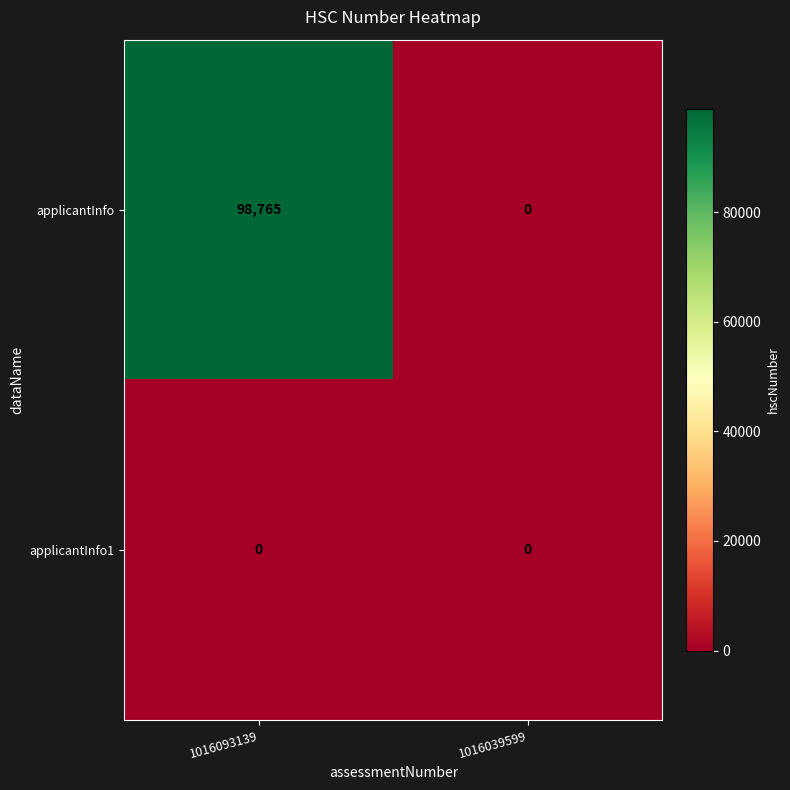

What is the greatest value displayed?

98765